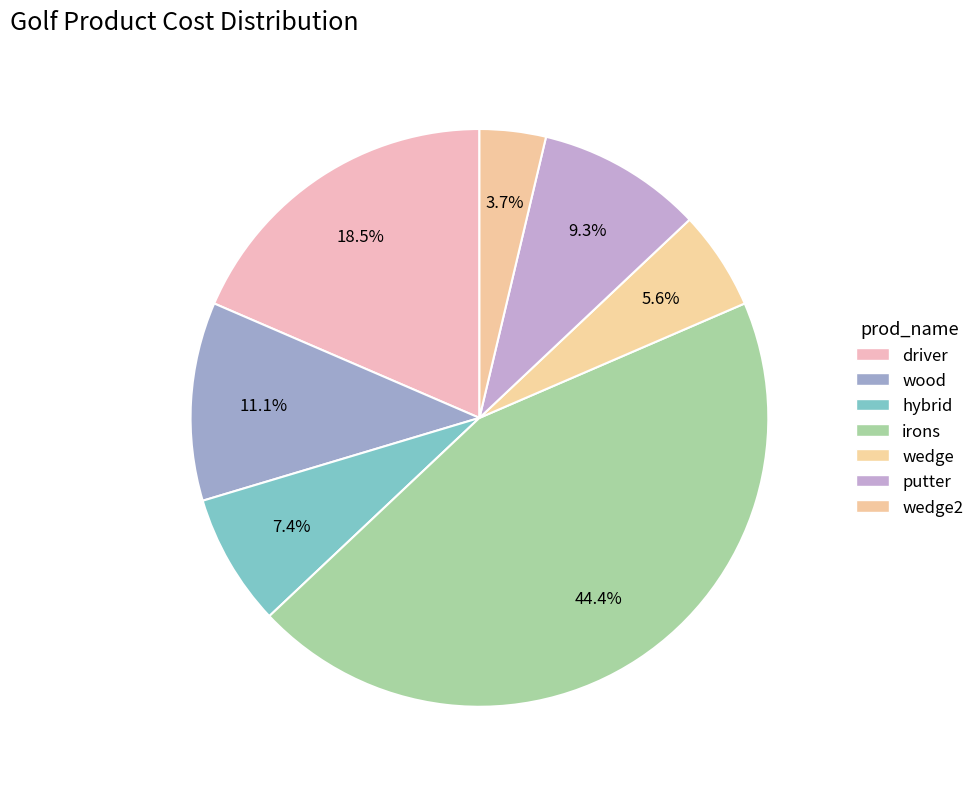

Count the number of slices in the pie.

7